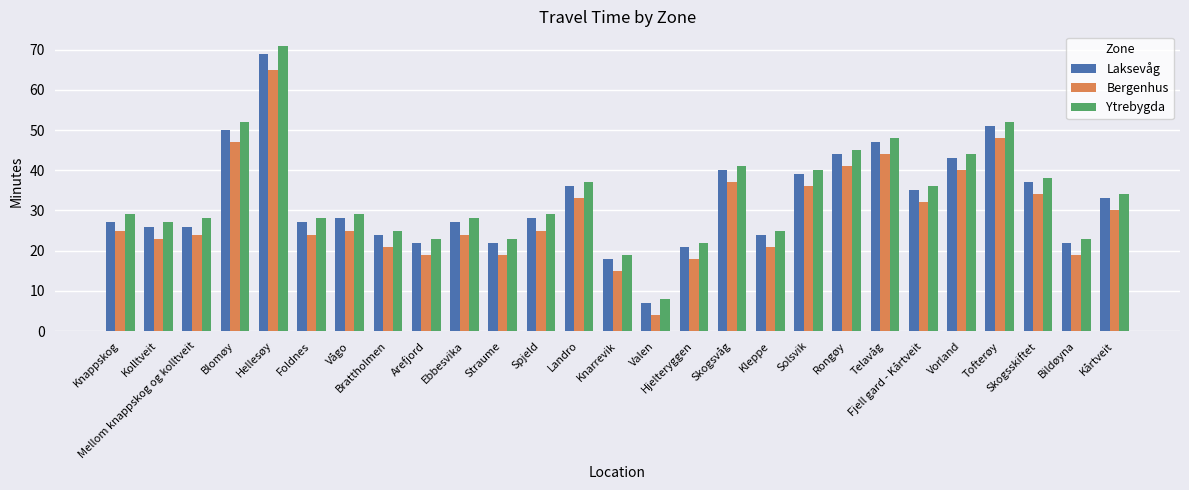

What is the spread (max minus min) of values at Knappskog?

4